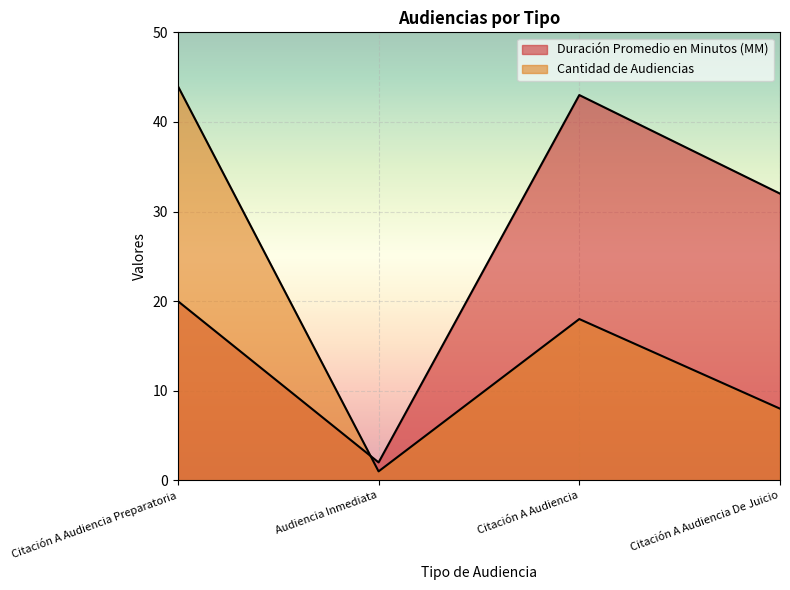

At which category does Cantidad de Audiencias reach its first local valley?

Audiencia Inmediata